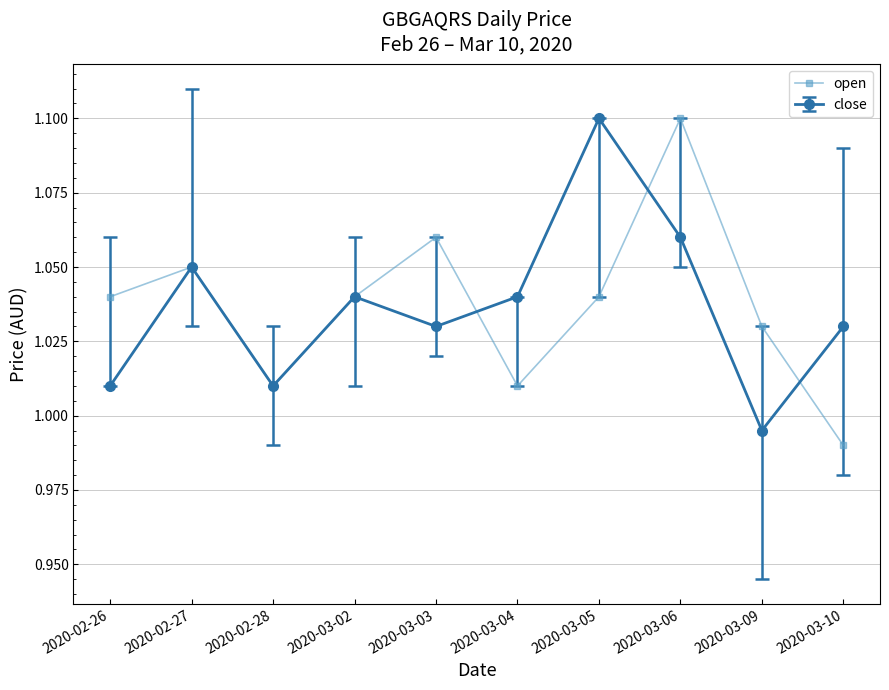

Which series has the largest range (max minus min)?

open